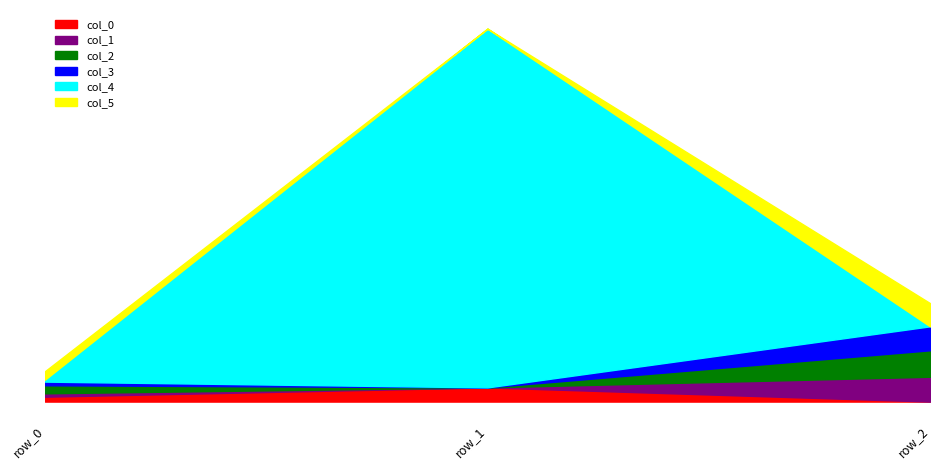

Reading left to right, extract all data points from this chart.

col_0: 0.0	0.0	-0.0
col_1: 0.0	-0.0	0.1
col_2: 0.0	-0.0	0.1
col_3: 0.0	-0.0	0.1
col_4: 0.0	0.9	-0.0
col_5: 0.0	-0.0	0.1